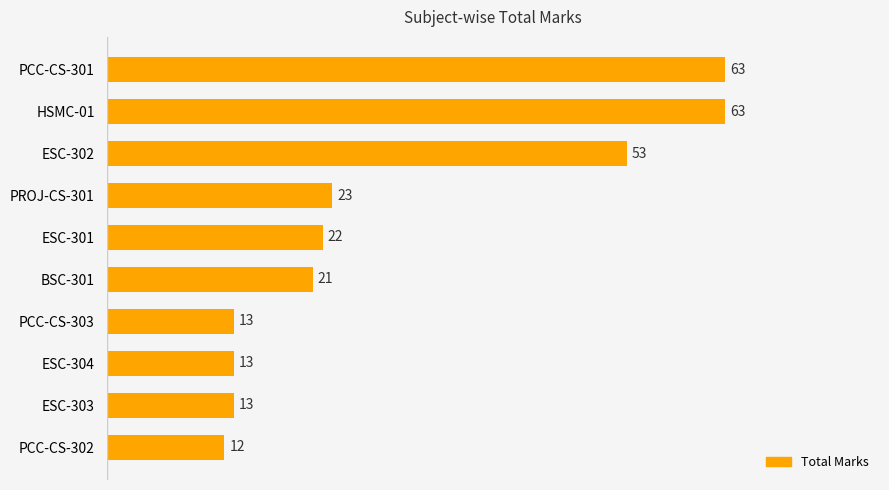

How many values are below 22?

5